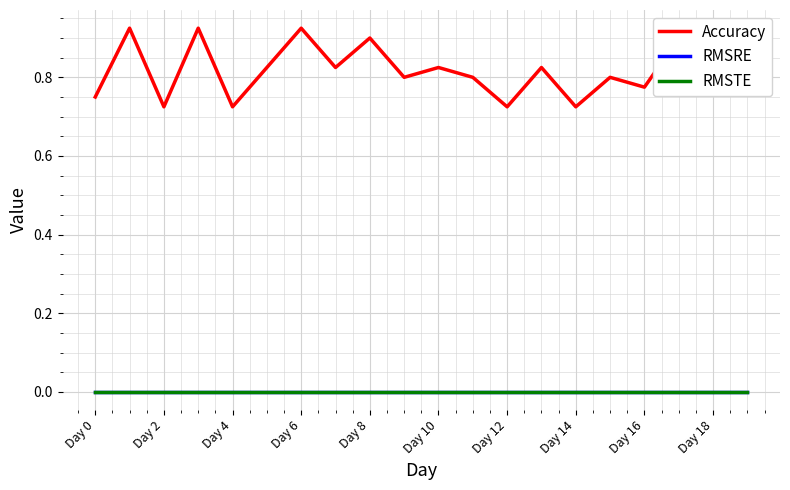

Is this an area chart (filled region under the line)?

No